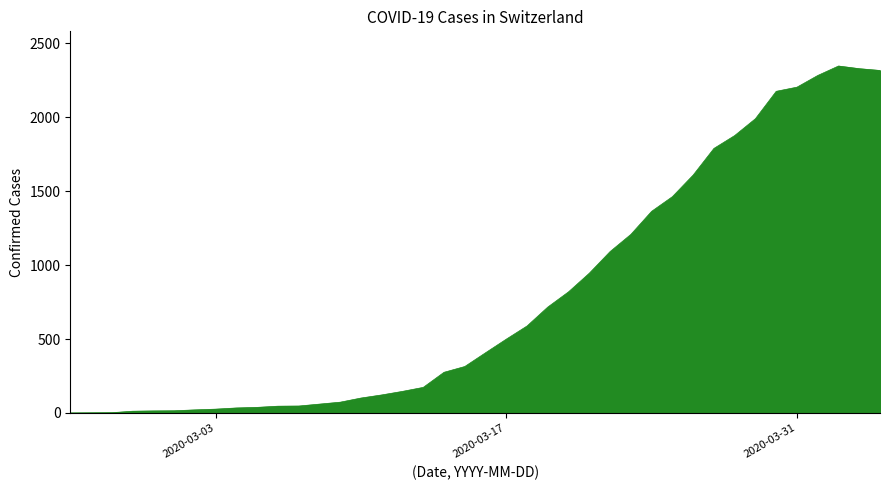

What is the difference between the maximum and minimum values?

2345